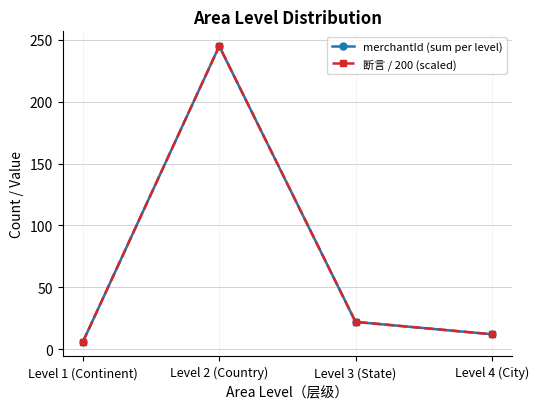

True or false: 断言 / 200 (scaled) and merchantId (sum per level) cross at least once.

False